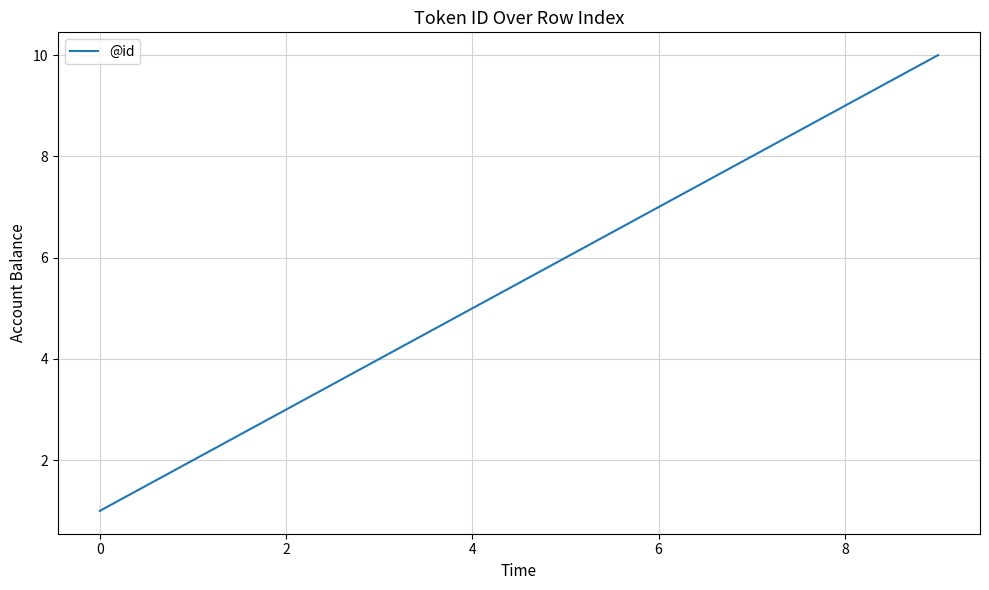

What is the maximum value shown in the chart?

10